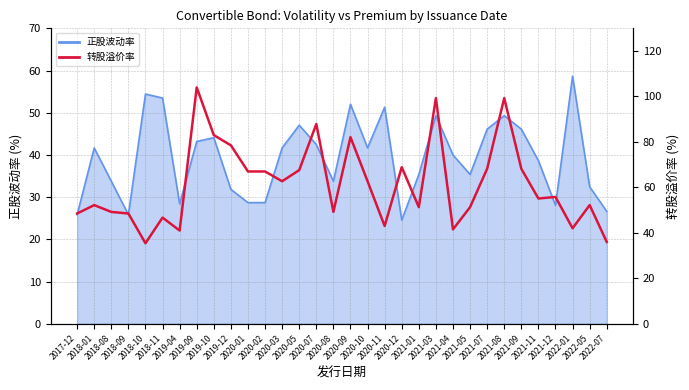

Between 2019-09 and 2021-12, which is larger?

2019-09